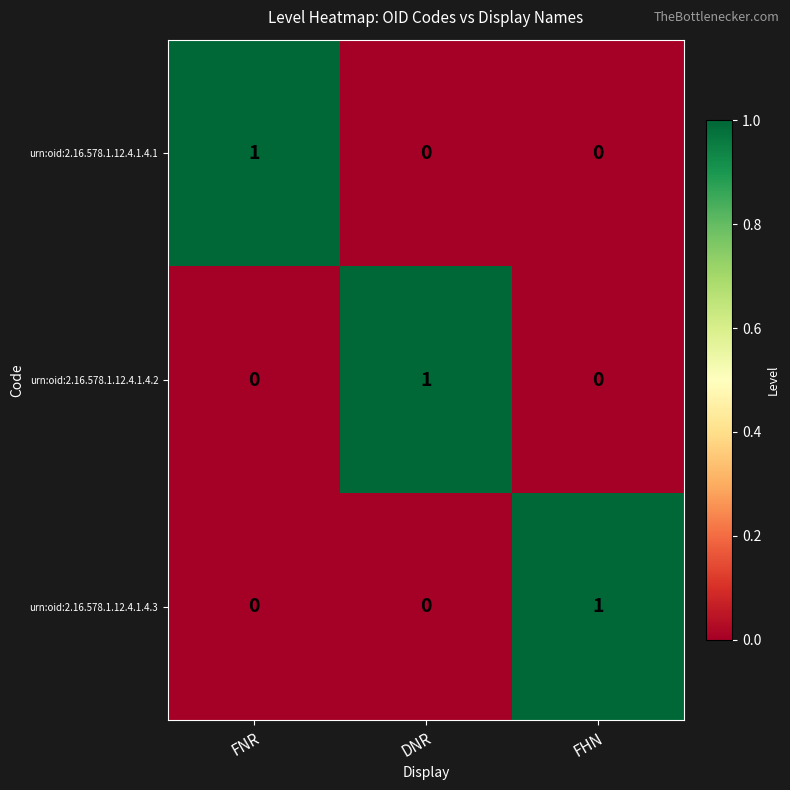

What is the spread (max minus min) of values at FNR?

1